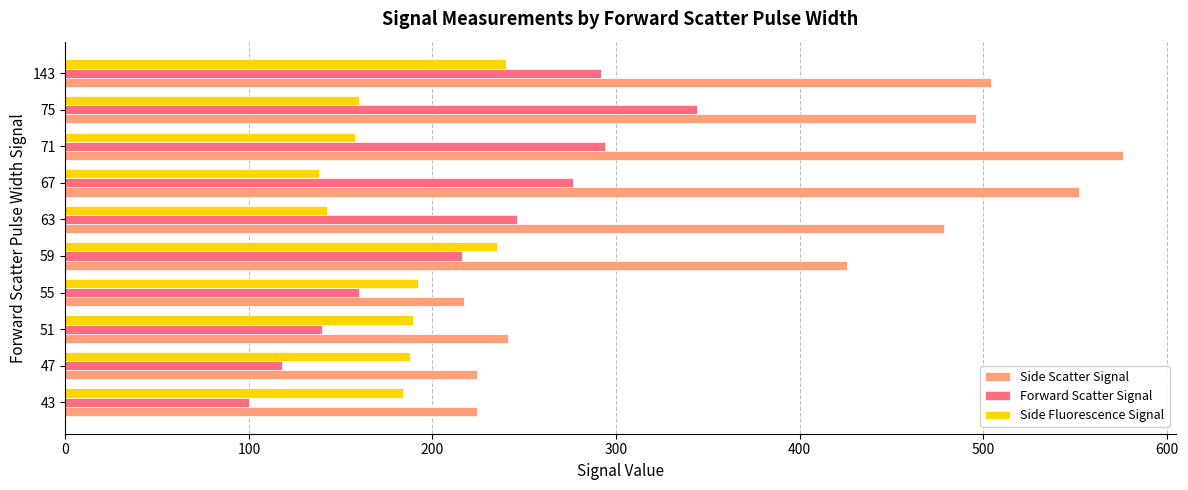

List the series in order of their peak value, highest first.

Side Scatter Signal, Forward Scatter Signal, Side Fluorescence Signal